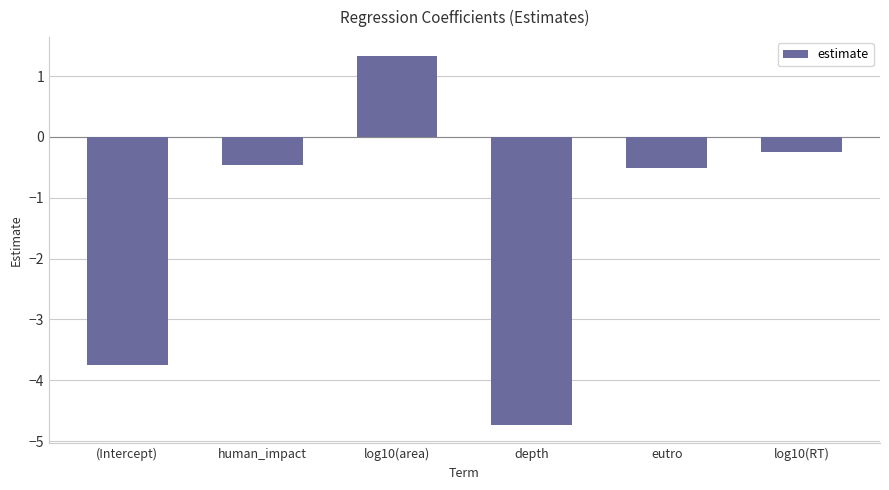

At which category does the chart reach its peak across all series?

log10(area)